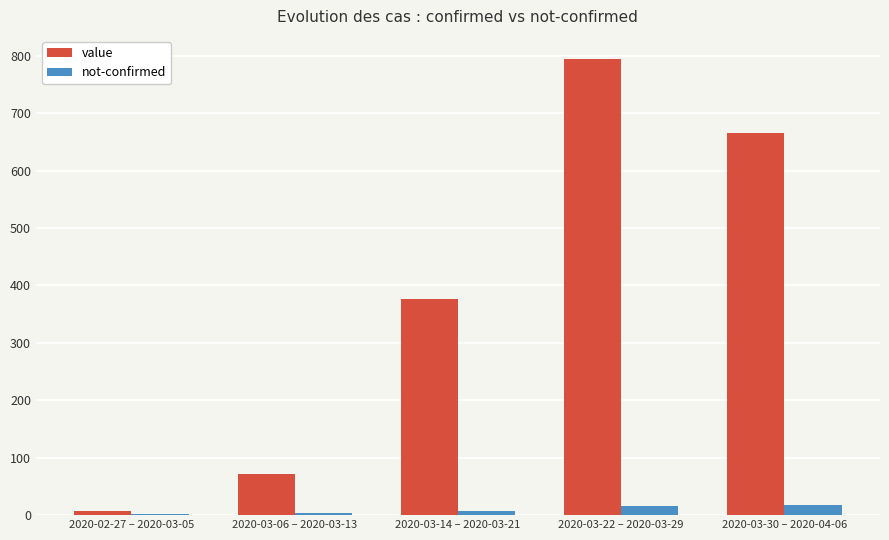

What is the greatest value displayed?

795